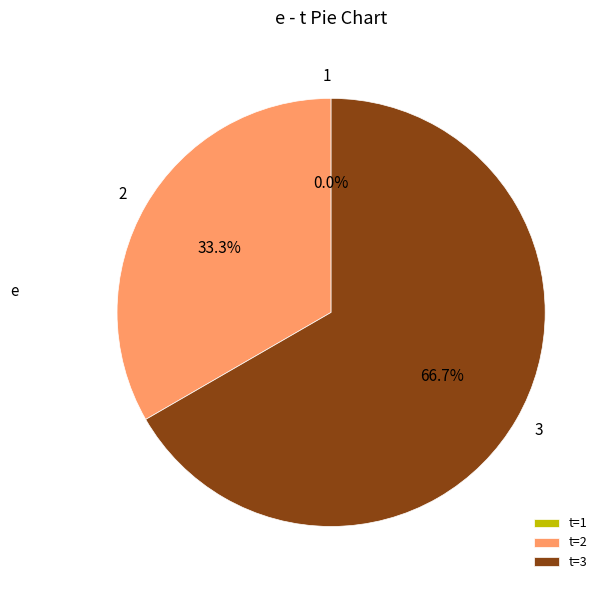

Is the sum of 2 and 3 greater than half?

Yes